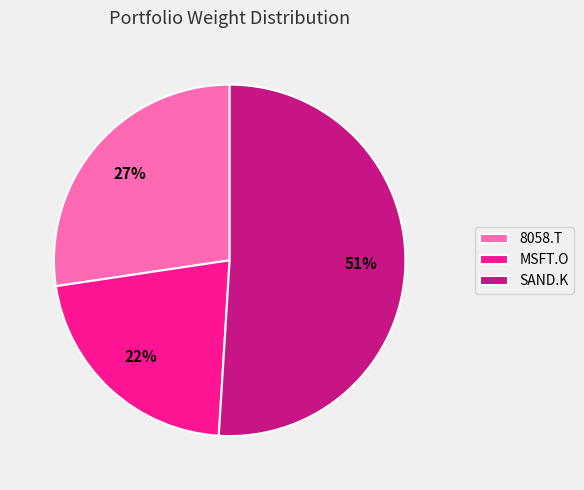

Which slice is the largest?

SAND.K